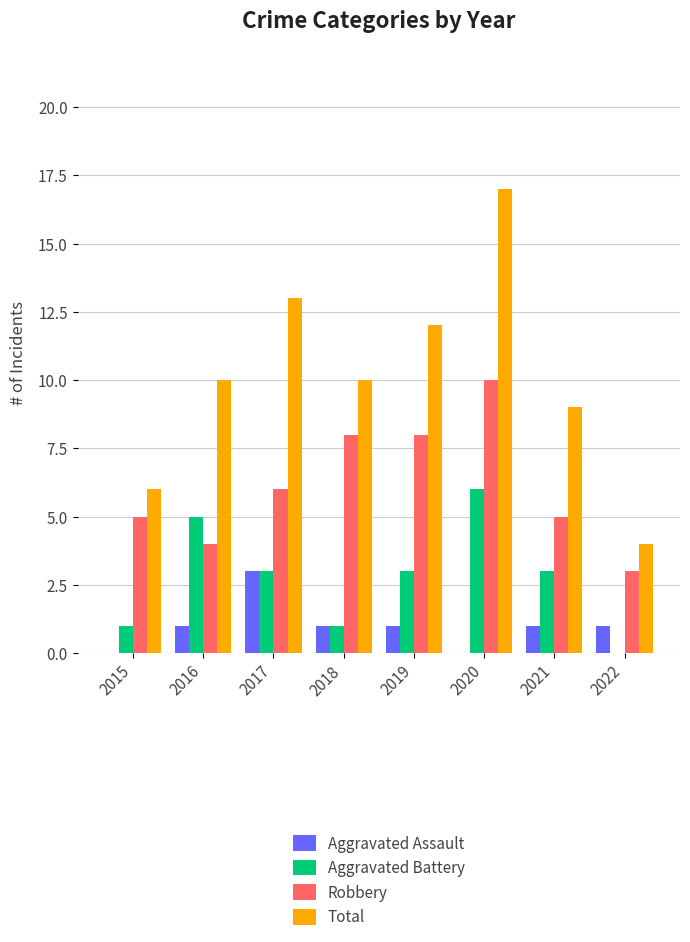

Count the Robbery values in the range 5 to 8.

5